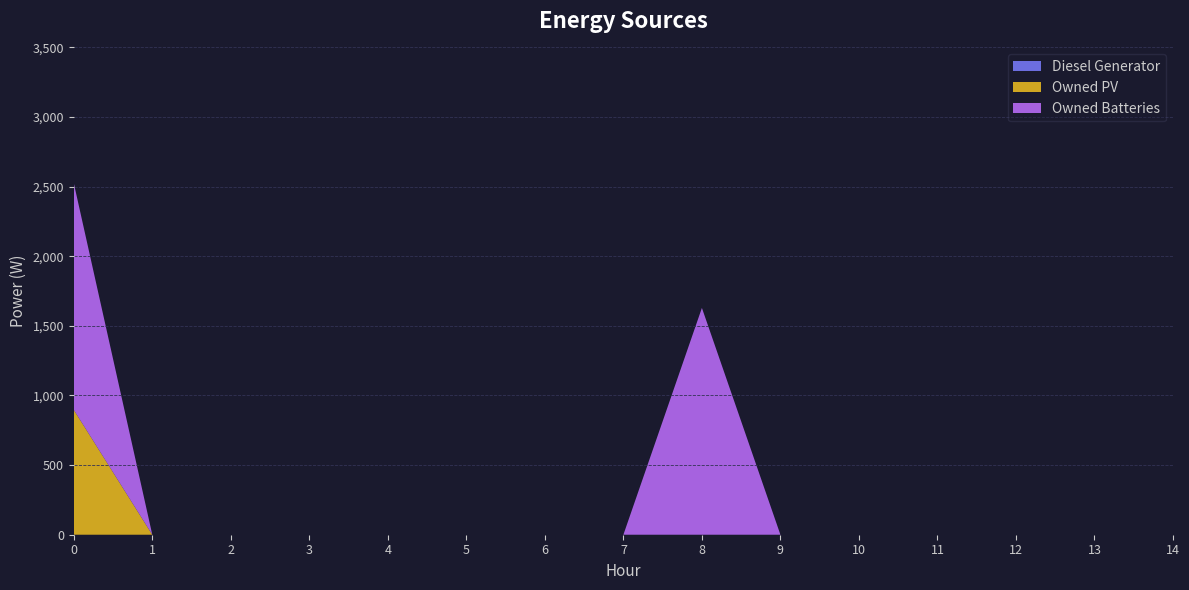

Reading left to right, transcribe all the data shown in this chart.

Diesel Generator: 0=0.0	1=0.0	2=0.0	3=0.0	4=0.0	5=0.0	6=0.0	7=0.0	8=0.0	9=0.0	10=0.0	11=0.0	12=0.0	13=0.0	14=0.0
Owned PV: 0=897.0	1=0.0	2=0.0	3=0.0	4=0.0	5=0.0	6=0.0	7=0.0	8=0.0	9=0.0	10=0.0	11=0.0	12=0.0	13=0.0	14=0.0
Owned Batteries: 0=1629.0	1=0.0	2=0.0	3=0.0	4=0.0	5=0.0	6=0.0	7=0.0	8=1629.0	9=0.0	10=0.0	11=0.0	12=0.0	13=0.0	14=0.0